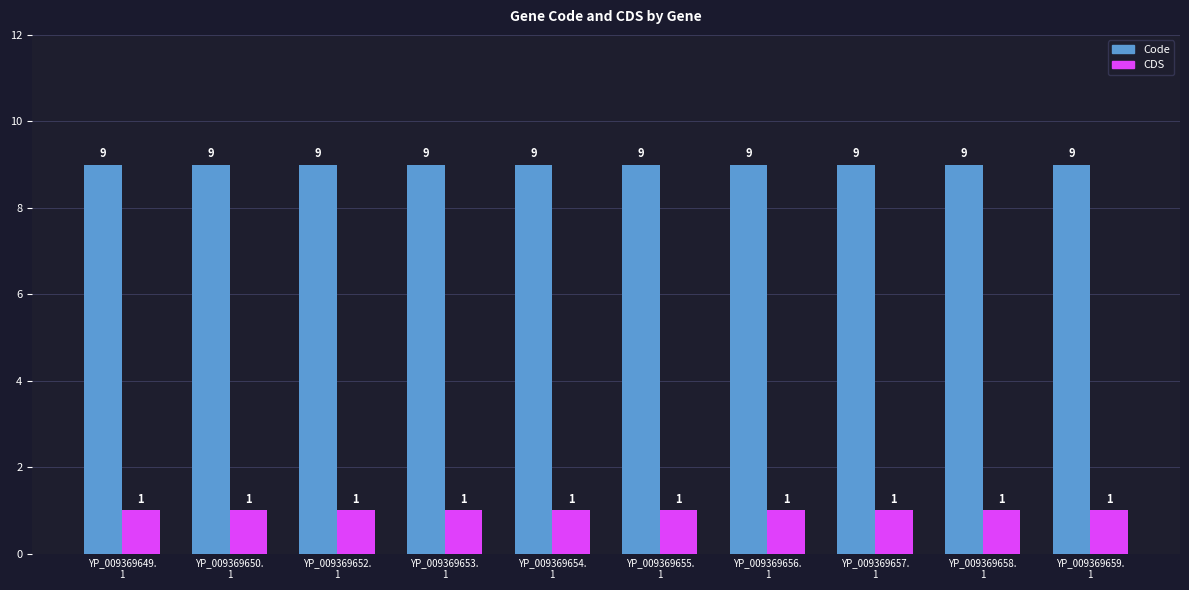

List the series in order of their overall mean, lowest first.

CDS, Code